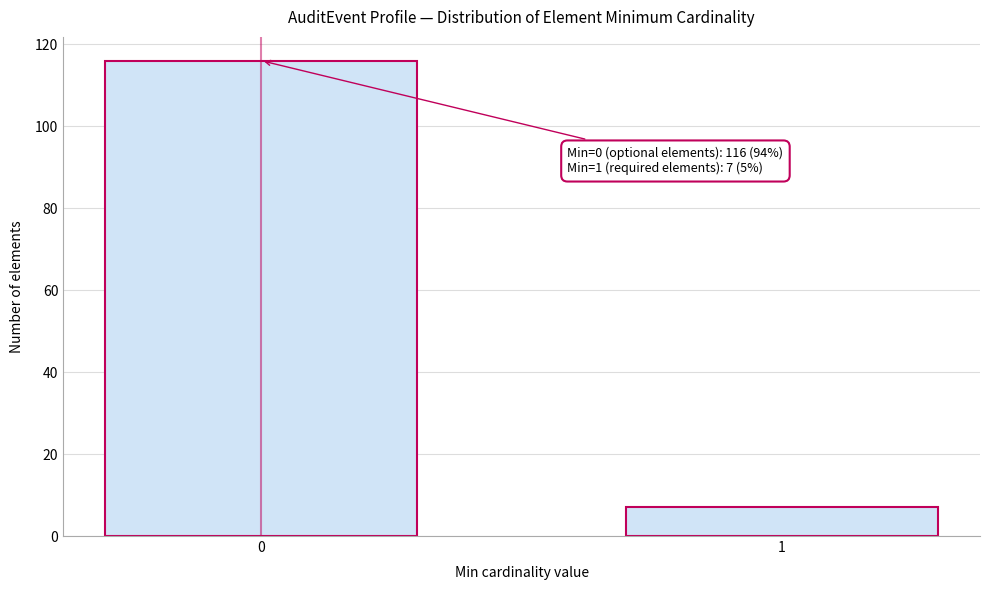

Reading right to left, transcribe all the data shown in this chart.

1=7	0=116